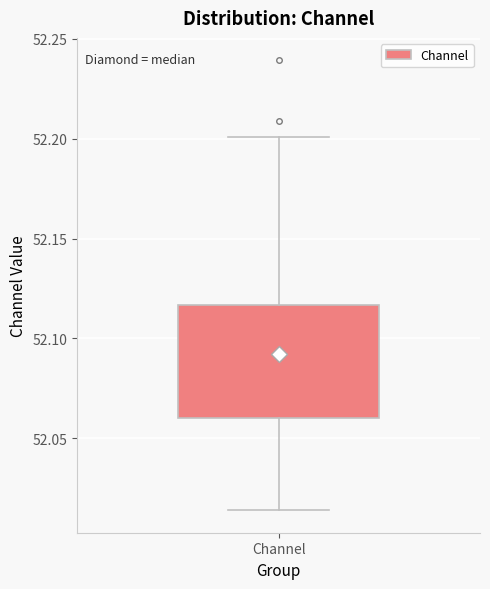

Where does the upper whisker of the box for Channel end on the y-axis? The values are not printed on the chart, so give them approximately, as read against the axis.

52.200